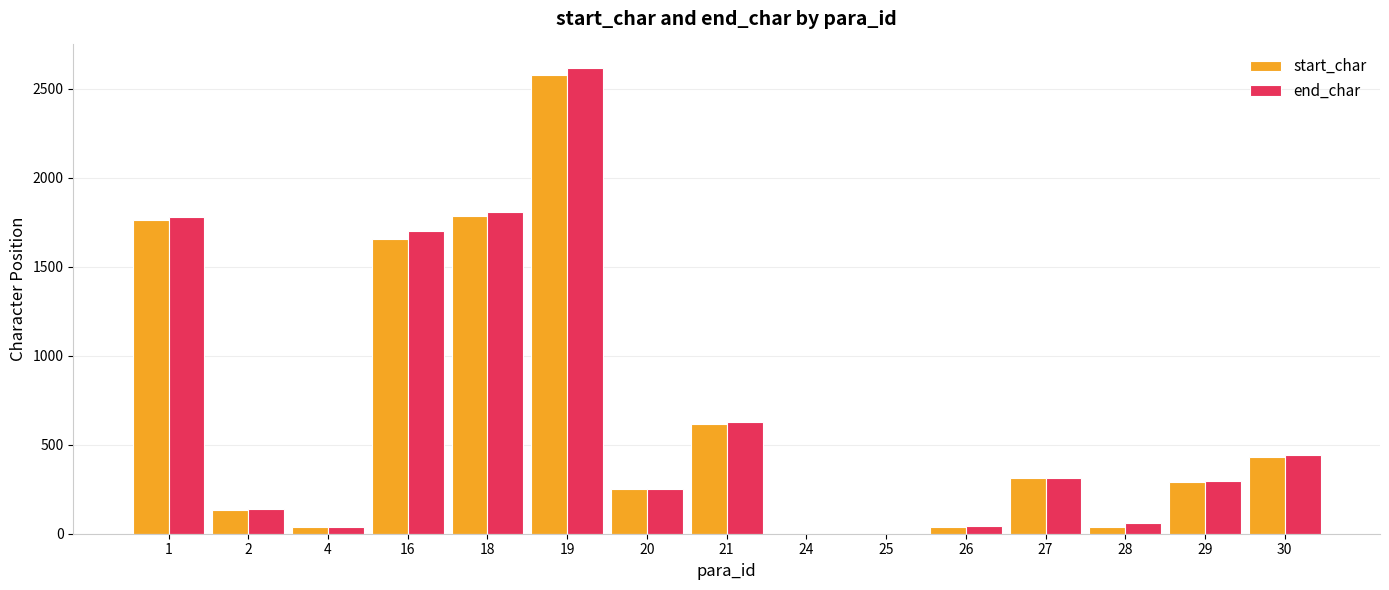

What is the average value of the start_char series?

662